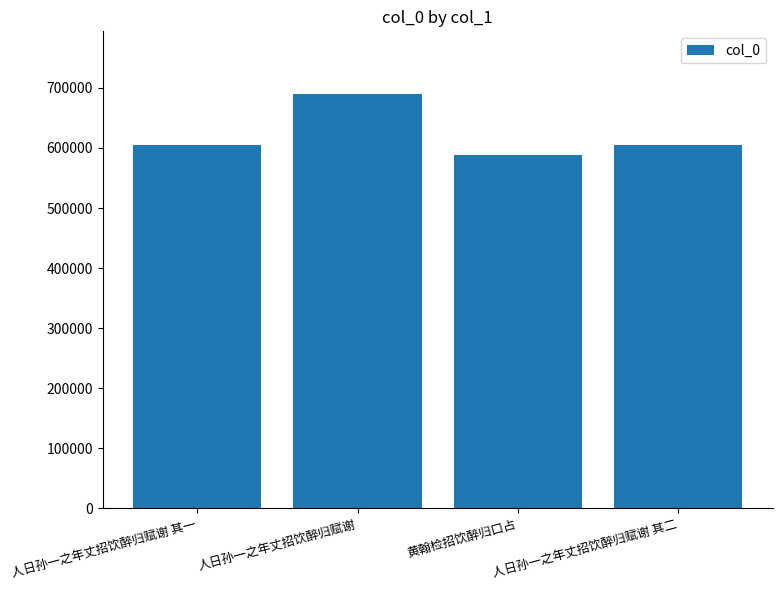

What is the approximate value at 人日孙一之年丈招饮醉归赋谢 其二, to the nearest 100?

604300